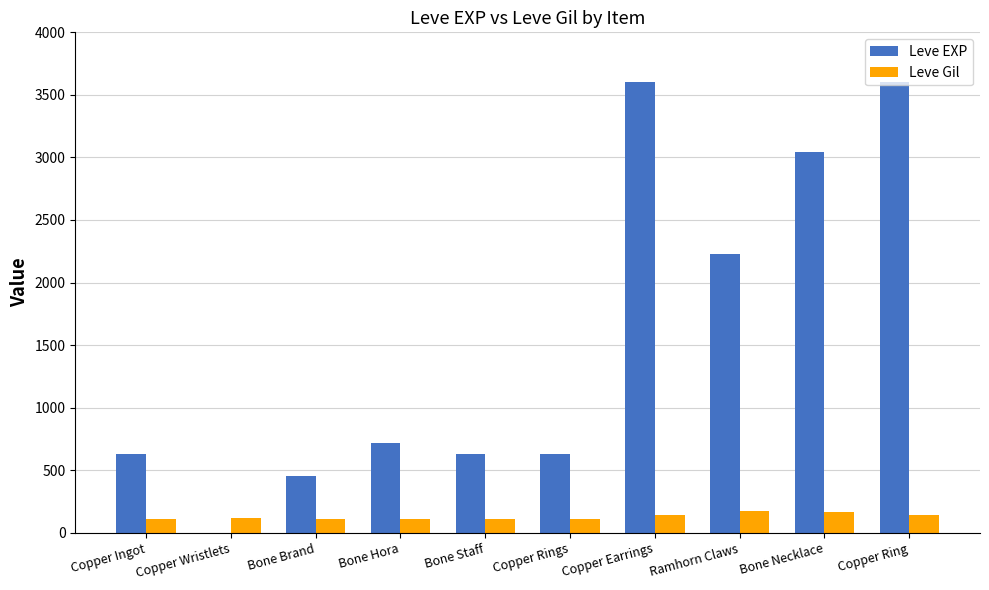

What is the greatest value displayed?

3600